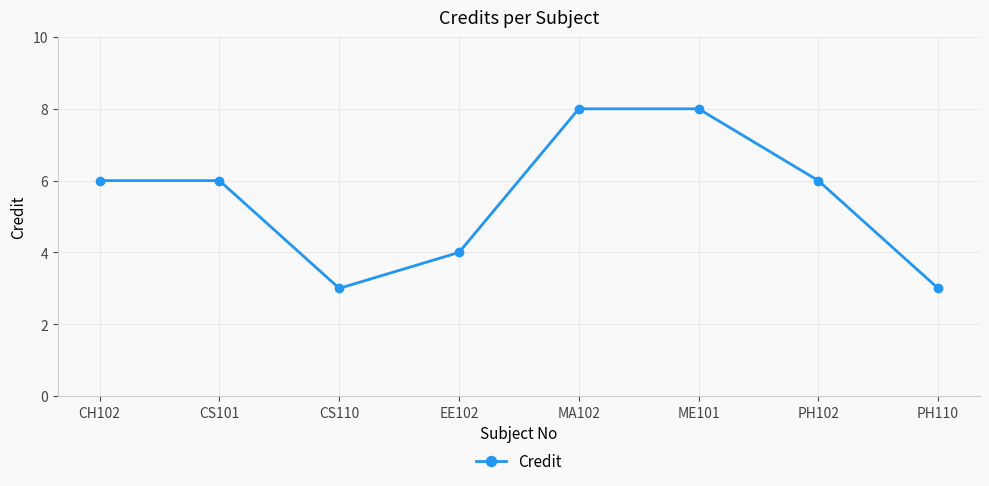

Reading left to right, transcribe all the data shown in this chart.

6	6	3	4	8	8	6	3